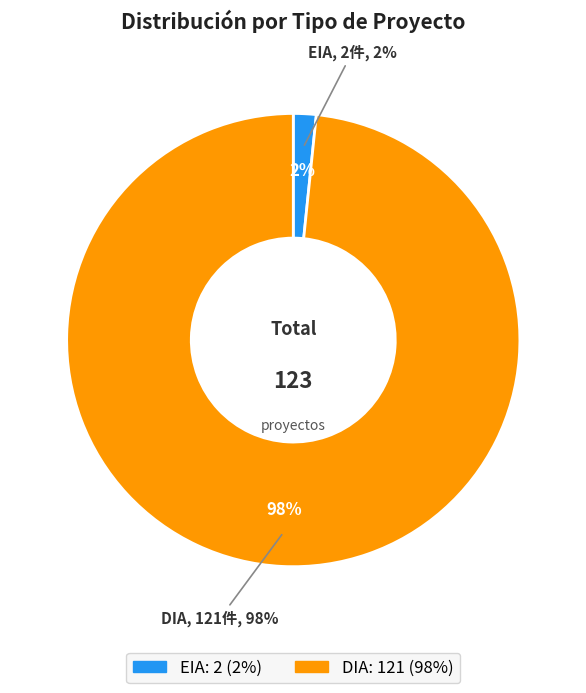

What percentage is the EIA slice, to the nearest percent?

2%